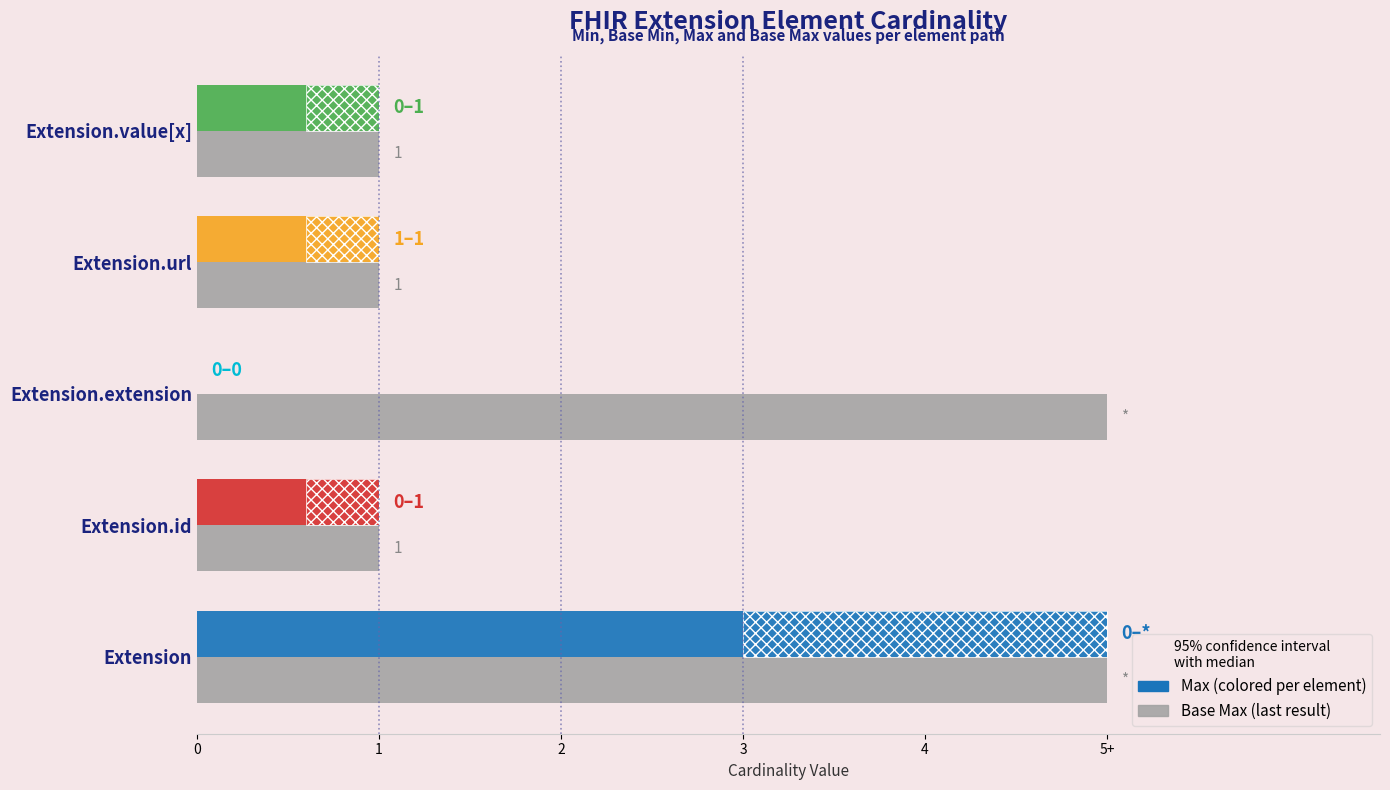

At Extension.url, list the series in order from smallest to largest.

Min, Base Min